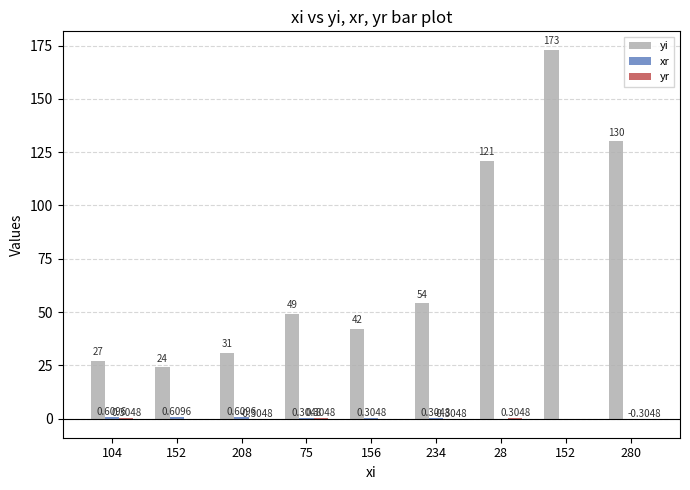

Count the number of data series in this chart.

3